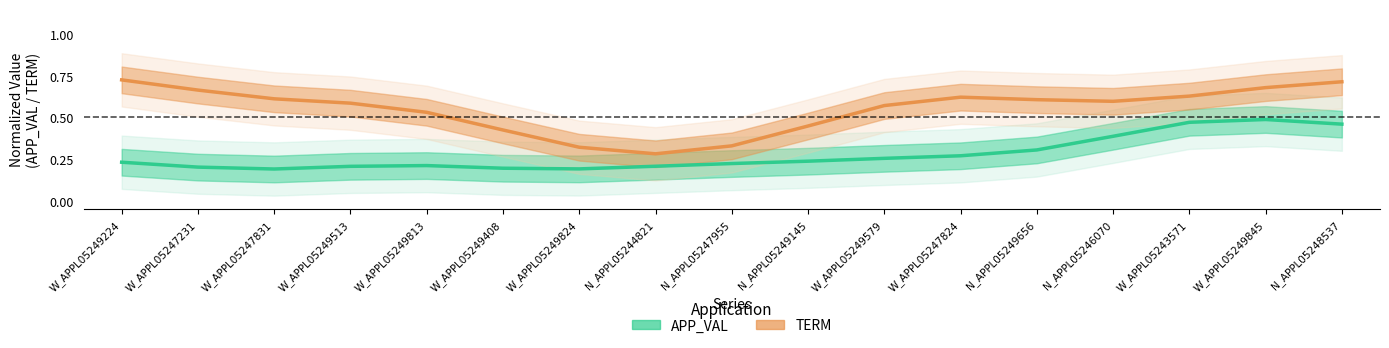

Which series has the largest range (max minus min)?

TERM